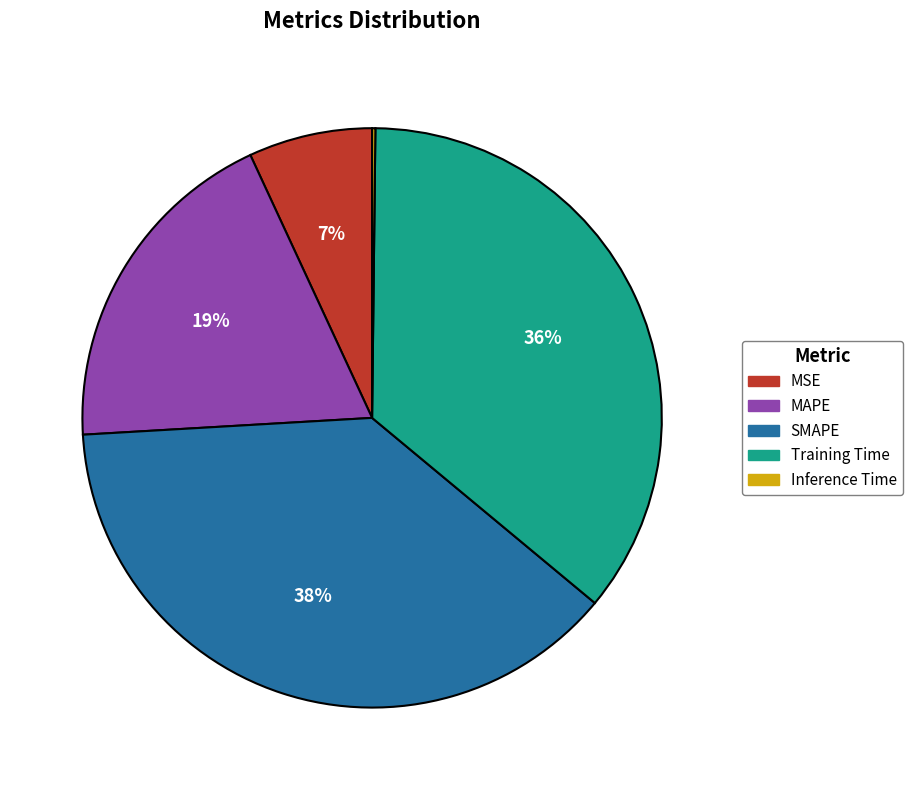

What percentage is the MAPE slice, to the nearest percent?

19%